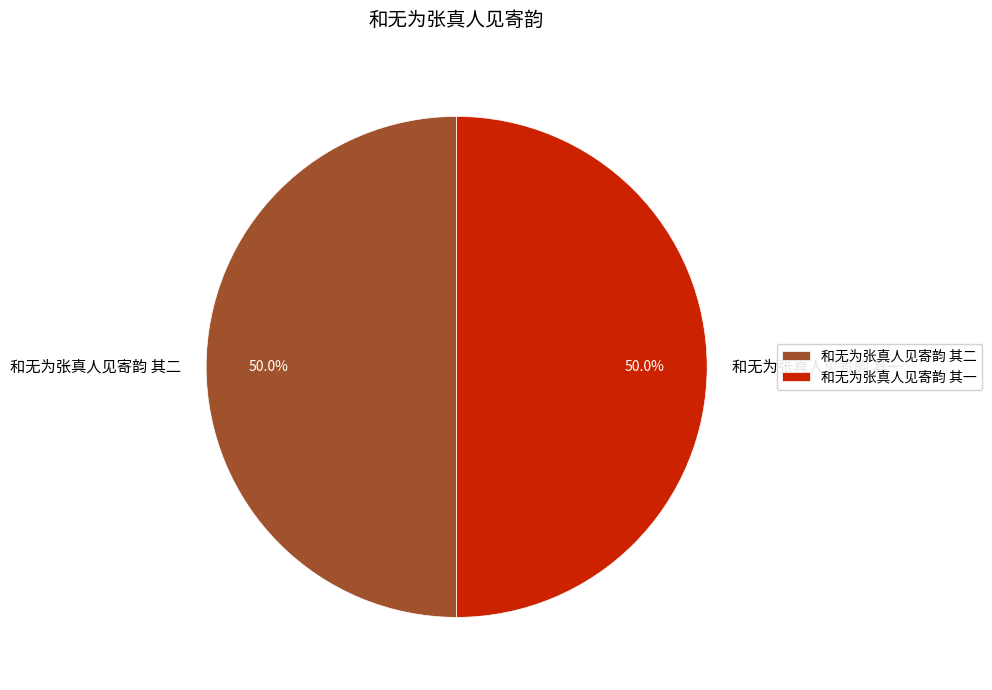

What is the ratio of the value at 和无为张真人见寄韵 其一 to the value at 和无为张真人见寄韵 其二?

1.0